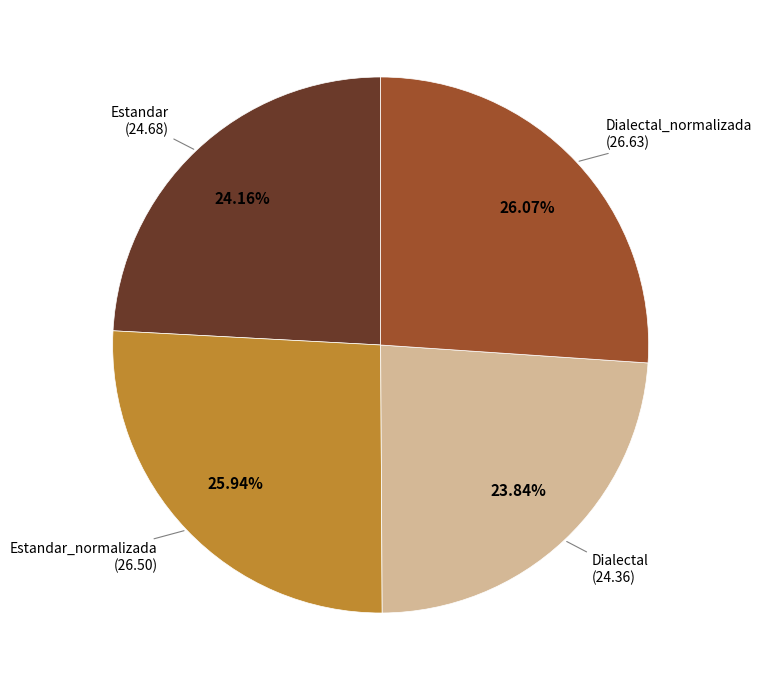

To the nearest percent, what is the average slice percentage?

25%